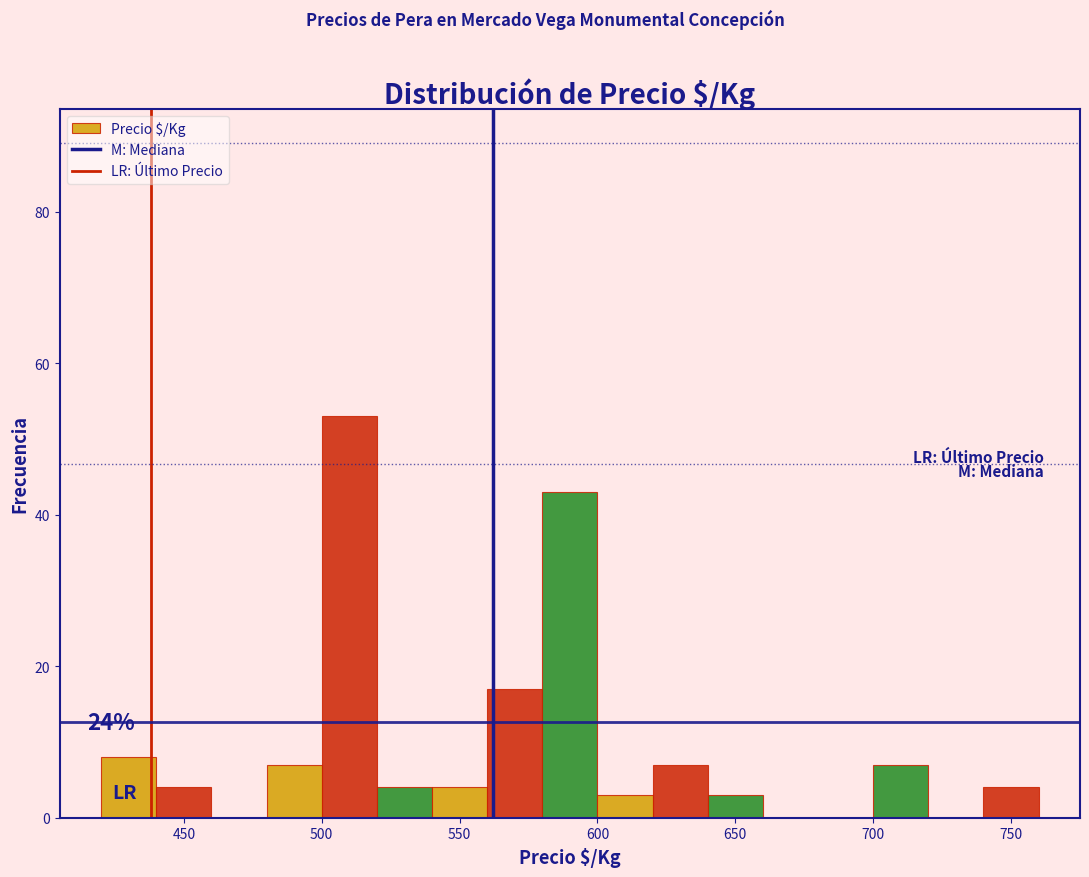

Over which range of the x-axis is the bar tallest?

500 to 520